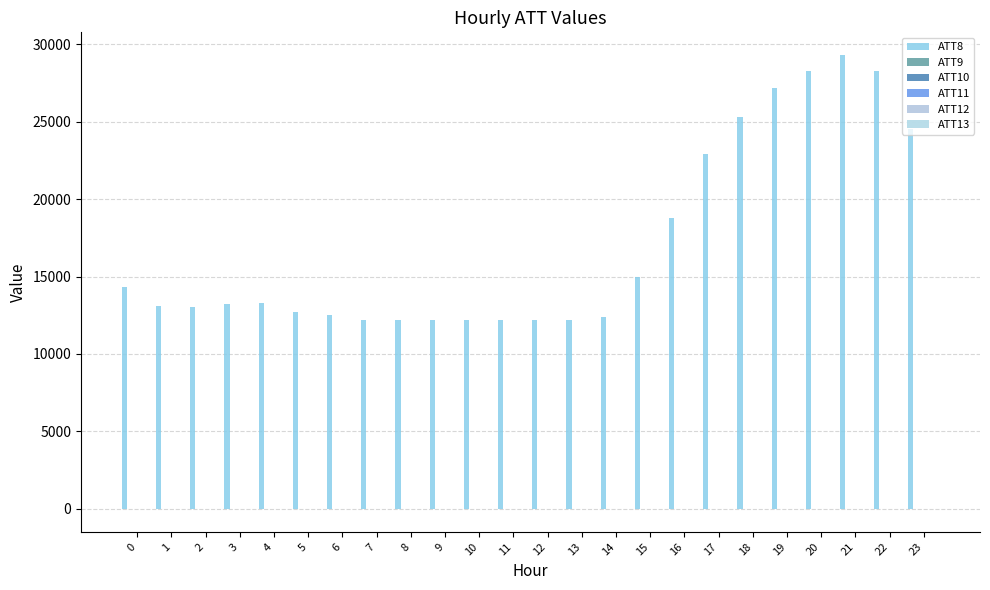

What is the sum of the ATT12 values at 19 and 10?

25.5